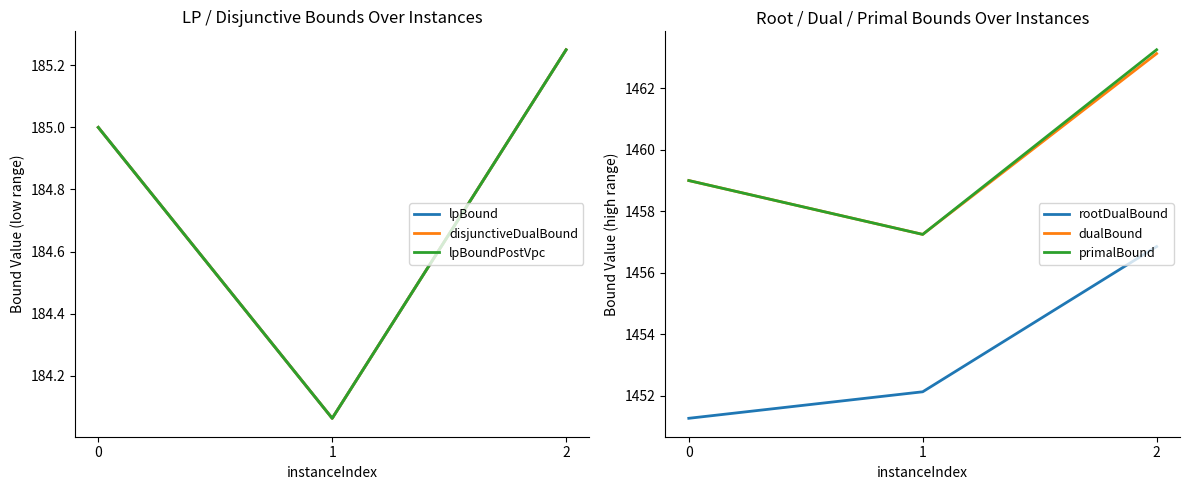

Reading right to left, transcribe all the data shown in this chart.

lpBound: 2=185.3	1=184.1	0=185.0
disjunctiveDualBound: 2=185.3	1=184.1	0=185.0
lpBoundPostVpc: 2=185.3	1=184.1	0=185.0
rootDualBound: 2=1456.9	1=1452.1	0=1451.3
dualBound: 2=1463.1	1=1457.2	0=1459.0
primalBound: 2=1463.2	1=1457.2	0=1459.0